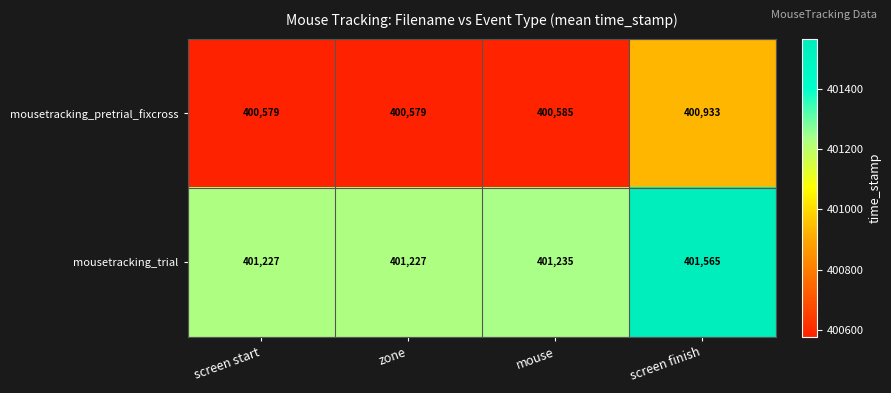

Is it true that mousetracking_pretrial_fixcross equals 150317 at screen finish?

False